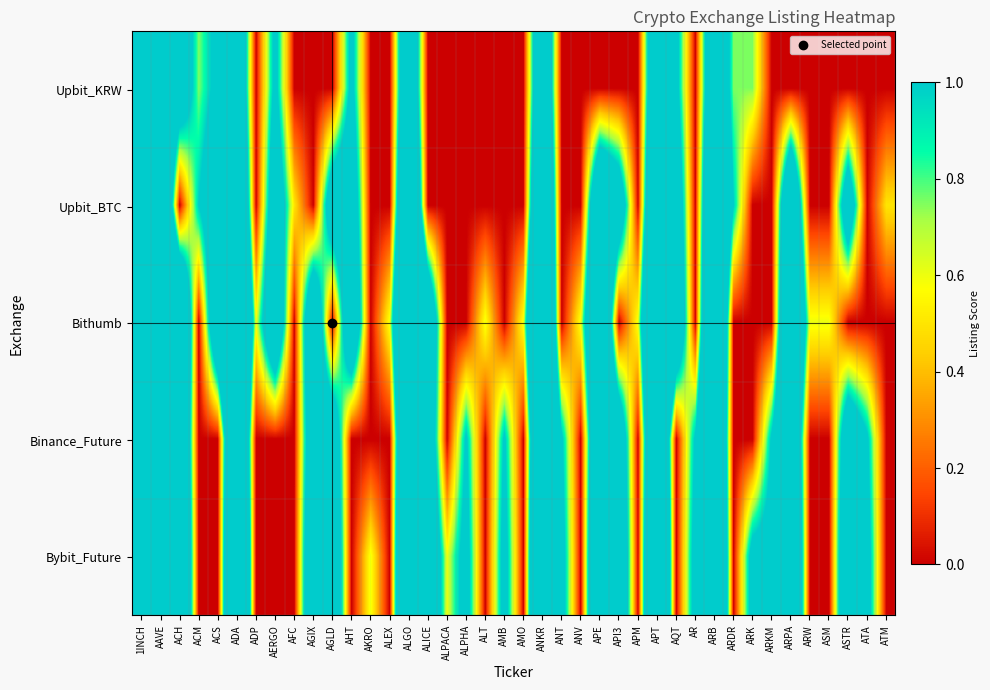

Reading right to left, transcribe all the data shown in this chart.

Upbit_KRW: ATM=0.0	ATA=0.0	ASTR=0.0	ASM=0.0	ARW=0.0	ARPA=0.0	ARKM=0.0	ARK=0.8	ARDR=0.8	ARB=1.9	AR=0.0	AQT=1.1	APT=1.9	APM=0.0	API3=0.0	APE=0.0	ANV=0.0	ANT=0.0	ANKR=1.9	AMO=0.0	AMB=0.0	ALT=0.0	ALPHA=0.0	ALPACA=0.0	ALICE=0.0	ALGO=1.9	ALEX=0.0	AKRO=0.0	AHT=1.1	AGLD=0.0	AGIX=0.0	AFC=0.0	AERGO=1.1	ADP=0.0	ADA=1.9	ACS=1.1	ACM=0.8	ACH=1.5	AAVE=1.9	1INCH=1.9
Upbit_BTC: ATM=0.5	ATA=0.0	ASTR=1.5	ASM=0.0	ARW=0.0	ARPA=2.0	ARKM=0.0	ARK=0.0	ARDR=1.0	ARB=2.5	AR=0.0	AQT=1.5	APT=2.5	APM=0.0	API3=1.5	APE=2.0	ANV=0.0	ANT=0.0	ANKR=2.5	AMO=0.0	AMB=0.0	ALT=0.0	ALPHA=0.0	ALPACA=0.0	ALICE=0.0	ALGO=2.5	ALEX=0.0	AKRO=0.0	AHT=1.5	AGLD=1.5	AGIX=0.0	AFC=0.5	AERGO=1.5	ADP=0.0	ADA=2.5	ACS=1.5	ACM=1.0	ACH=0.0	AAVE=2.5	1INCH=2.5
Bithumb: ATM=0.0	ATA=0.0	ASTR=0.0	ASM=0.6	ARW=0.6	ARPA=2.4	ARKM=0.0	ARK=0.0	ARDR=0.0	ARB=3.0	AR=0.0	AQT=1.8	APT=3.0	APM=0.6	API3=0.0	APE=2.4	ANV=0.6	ANT=0.0	ANKR=3.0	AMO=0.6	AMB=0.0	ALT=0.6	ALPHA=0.0	ALPACA=0.0	ALICE=1.8	ALGO=3.0	ALEX=0.6	AKRO=0.0	AHT=1.8	AGLD=0.0	AGIX=1.8	AFC=0.0	AERGO=1.8	ADP=0.6	ADA=3.0	ACS=1.8	ACM=0.0	ACH=2.4	AAVE=3.0	1INCH=3.0
Binance_Future: ATM=0.0	ATA=1.1	ASTR=1.6	ASM=0.0	ARW=0.0	ARPA=2.1	ARKM=1.1	ARK=0.0	ARDR=0.0	ARB=2.6	AR=1.1	AQT=0.0	APT=2.6	APM=0.0	API3=1.6	APE=2.1	ANV=0.0	ANT=1.1	ANKR=2.6	AMO=0.0	AMB=1.1	ALT=0.0	ALPHA=1.1	ALPACA=0.0	ALICE=1.6	ALGO=2.6	ALEX=0.0	AKRO=0.0	AHT=0.0	AGLD=1.6	AGIX=1.6	AFC=0.0	AERGO=0.0	ADP=0.0	ADA=2.6	ACS=0.0	ACM=0.0	ACH=2.1	AAVE=2.6	1INCH=2.6
Bybit_Future: ATM=0.0	ATA=1.2	ASTR=1.8	ASM=0.0	ARW=0.0	ARPA=2.4	ARKM=1.2	ARK=1.2	ARDR=0.0	ARB=3.0	AR=1.2	AQT=0.0	APT=3.0	APM=0.0	API3=1.8	APE=2.4	ANV=0.0	ANT=1.2	ANKR=3.0	AMO=0.0	AMB=1.2	ALT=0.0	ALPHA=1.2	ALPACA=0.6	ALICE=1.8	ALGO=3.0	ALEX=0.0	AKRO=0.6	AHT=0.0	AGLD=1.8	AGIX=1.8	AFC=0.0	AERGO=0.0	ADP=0.0	ADA=3.0	ACS=0.0	ACM=0.0	ACH=2.4	AAVE=3.0	1INCH=3.0